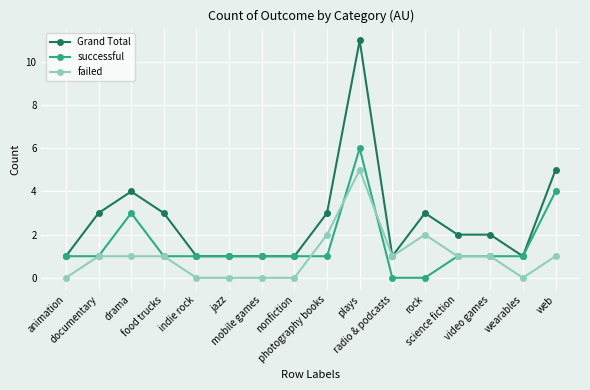

Which series has the largest range (max minus min)?

Grand Total